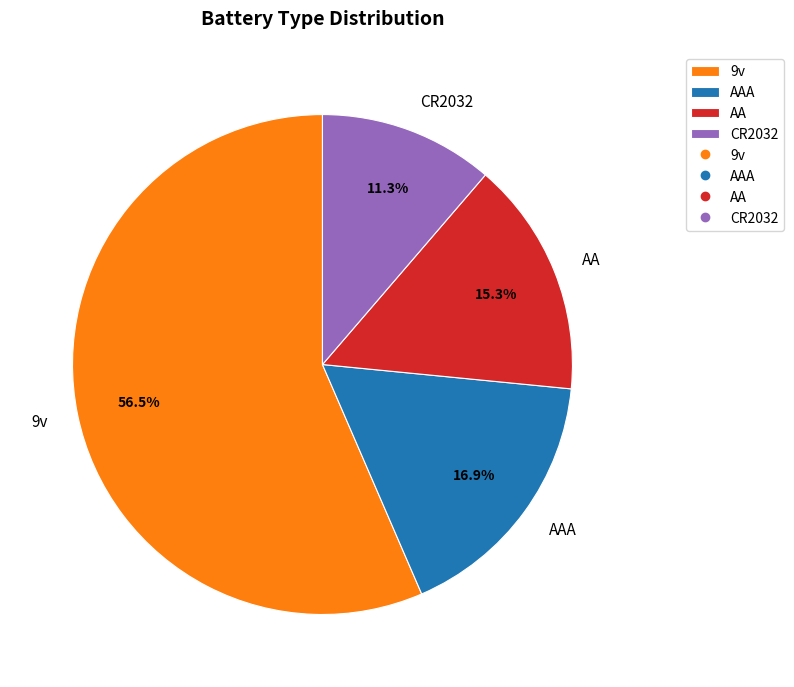

Approximately how many times larger is the value at AA compared to AAA?

0.9